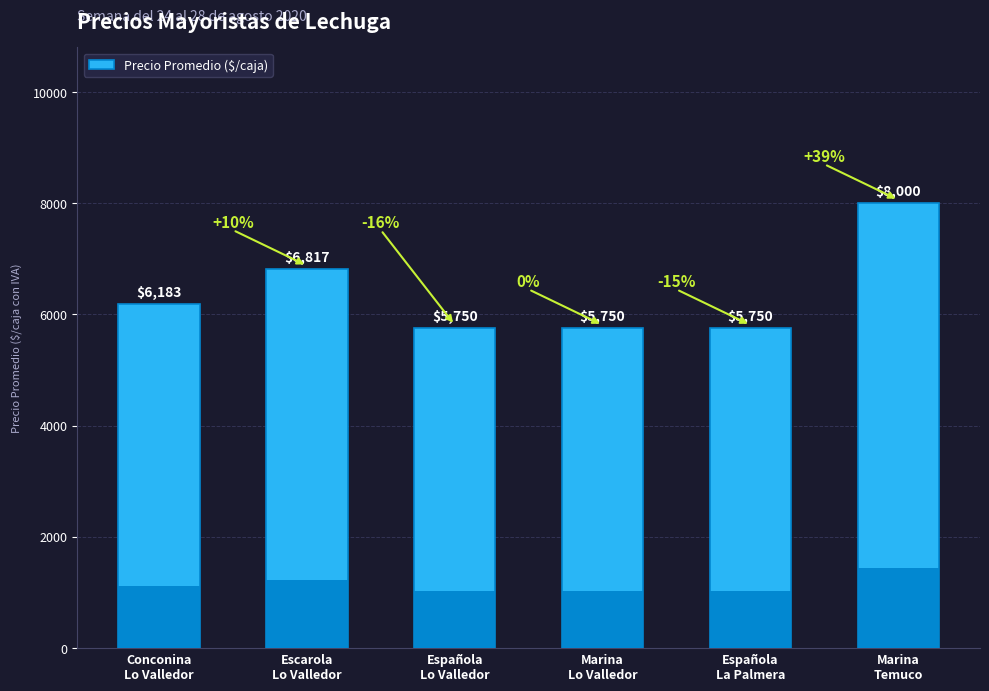

What is the change in value from Conconina
Lo Valledor to Marina
Lo Valledor?

-433